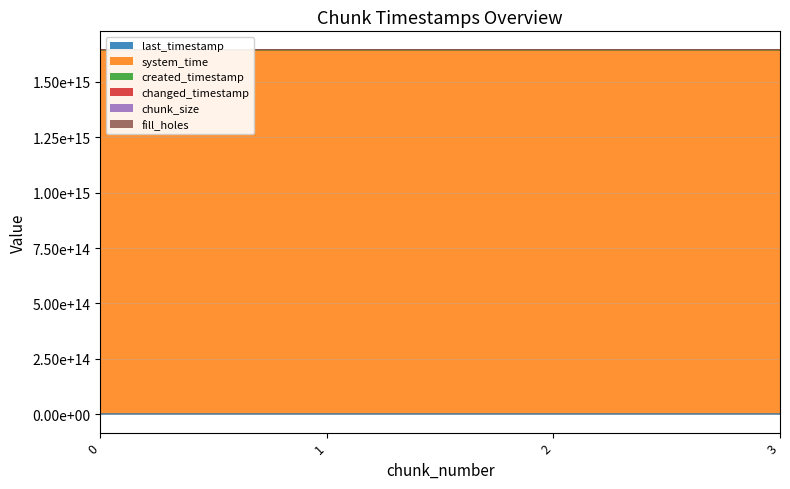

What is the difference between the maximum and minimum values in the system_time series?

4025401038